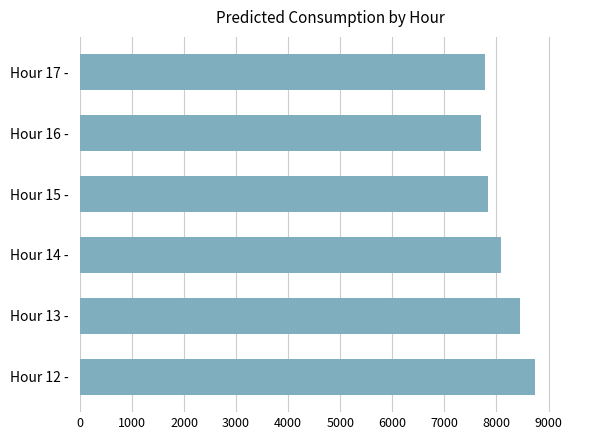

How many bars are there in total?

6